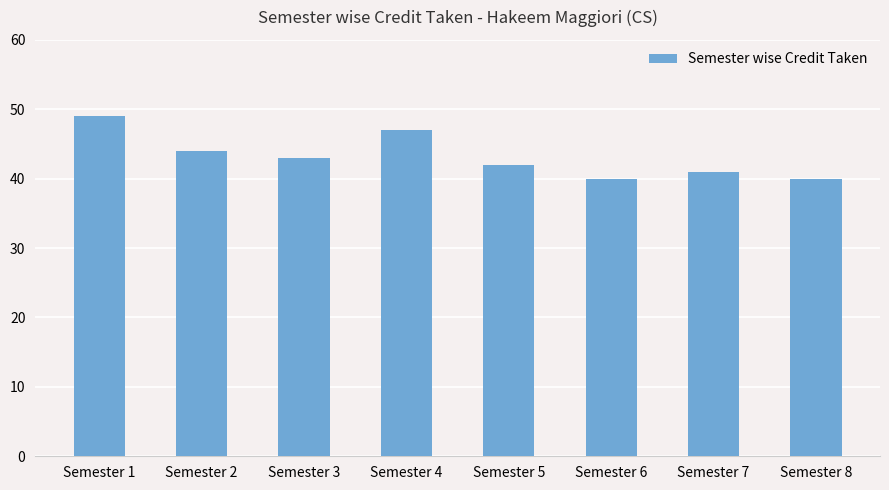

What is the maximum value shown in the chart?

49